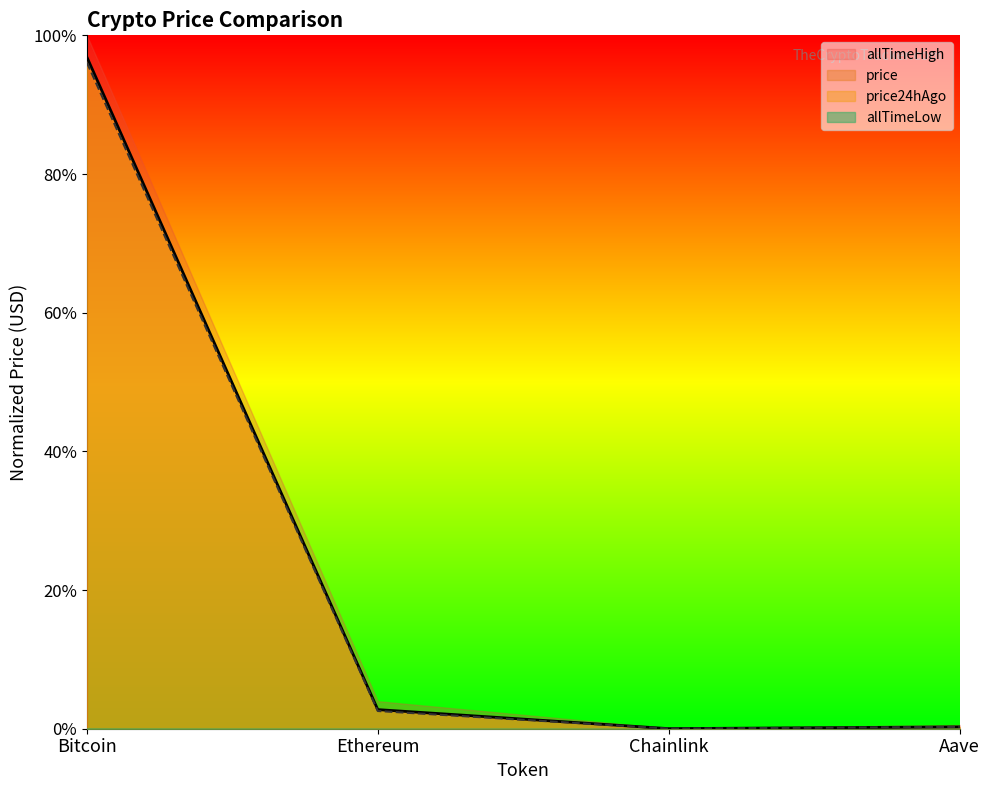

Is it true that price24hAgo equals 0.0 at Aave?

True